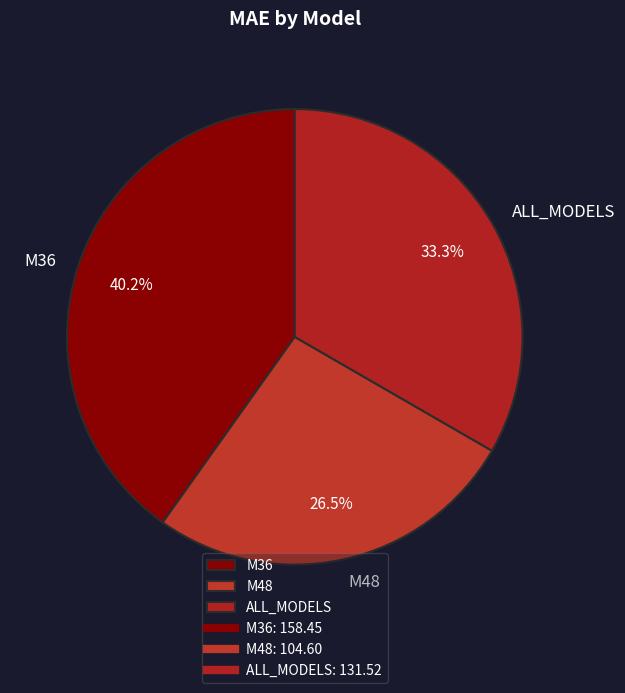

True or false: ALL_MODELS accounts for 21% of the total.

False